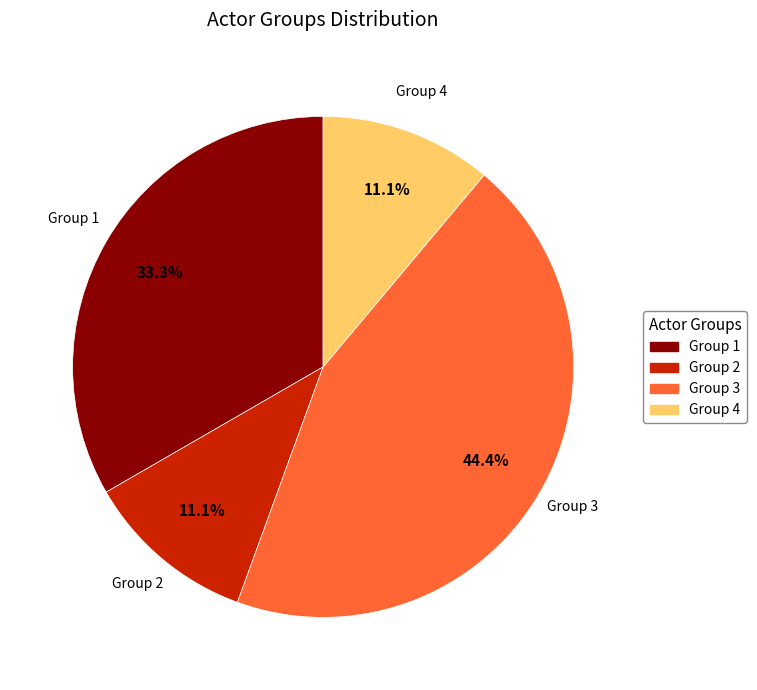

What percentage do Group 3 and Group 2 together represent?

55.6%